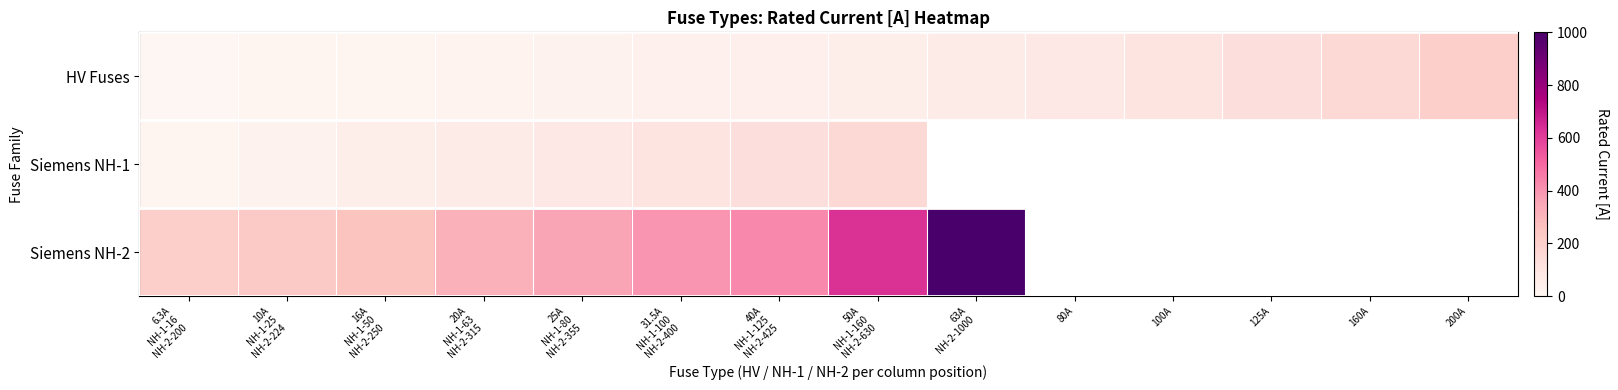

Which series has the widest spread of values?

Siemens NH-2